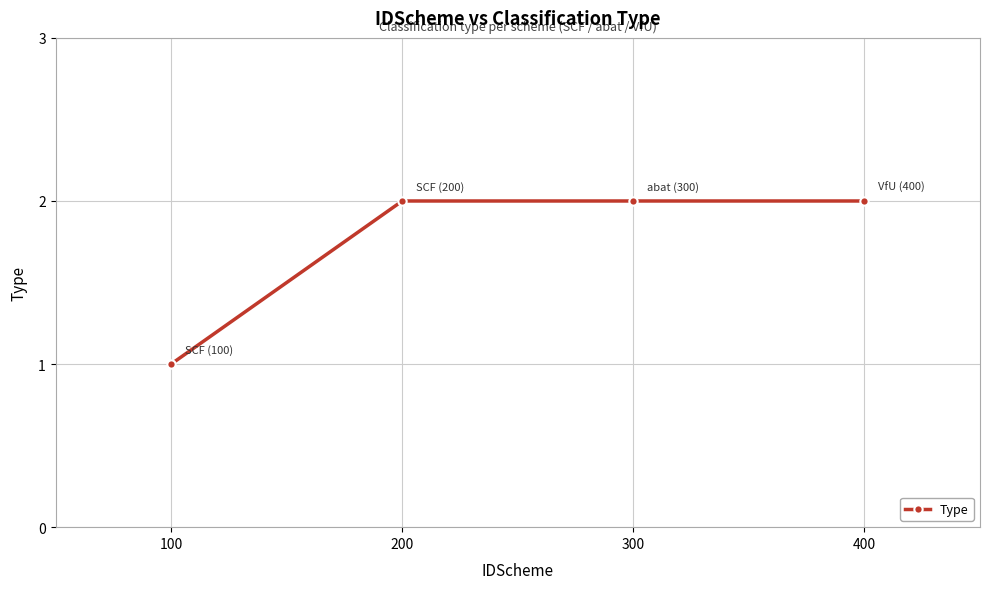

What is the average value?

2